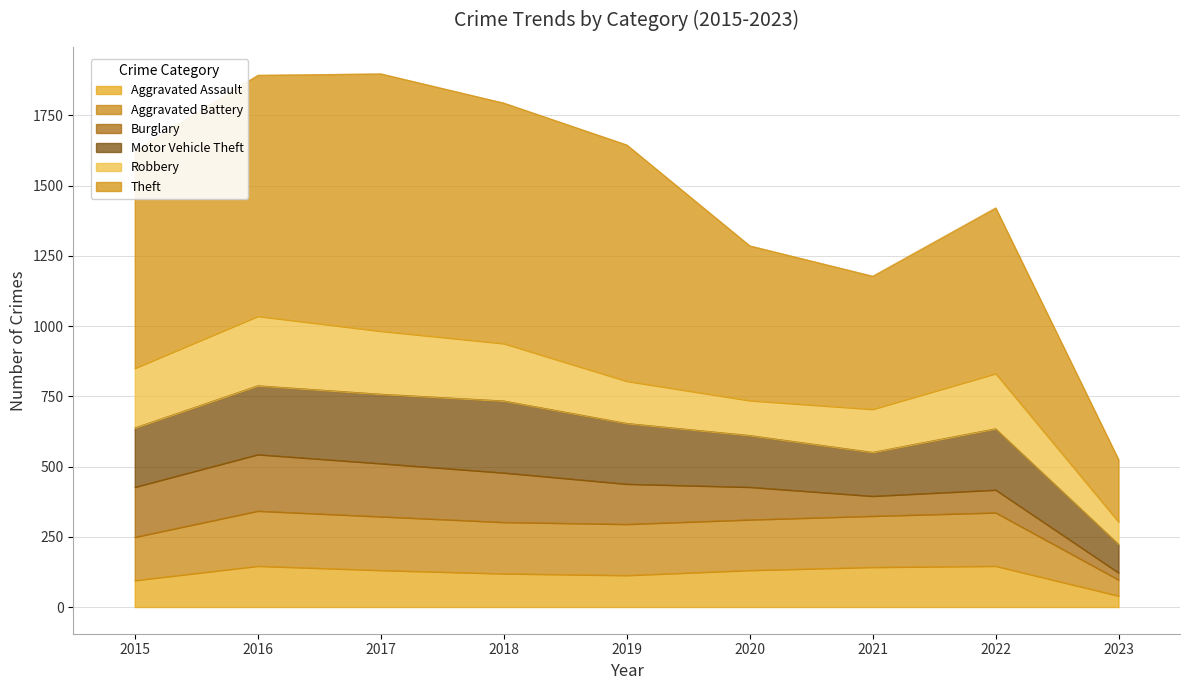

In Aggravated Battery, how many points are lower than both neighbors (excluding endpoints)?

1